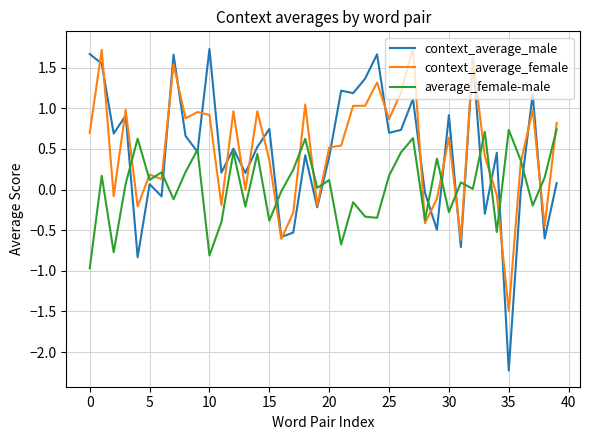

What is the minimum value for context_average_female?

-1.5